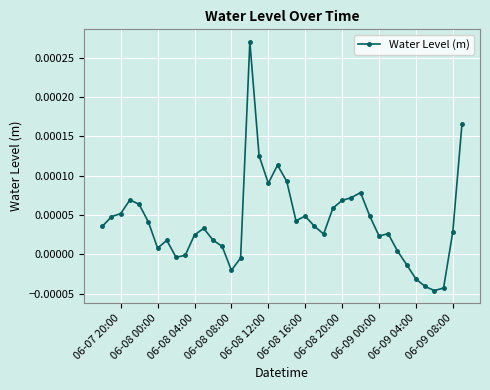

True or false: the data has more than 2 interior local peaks.

True